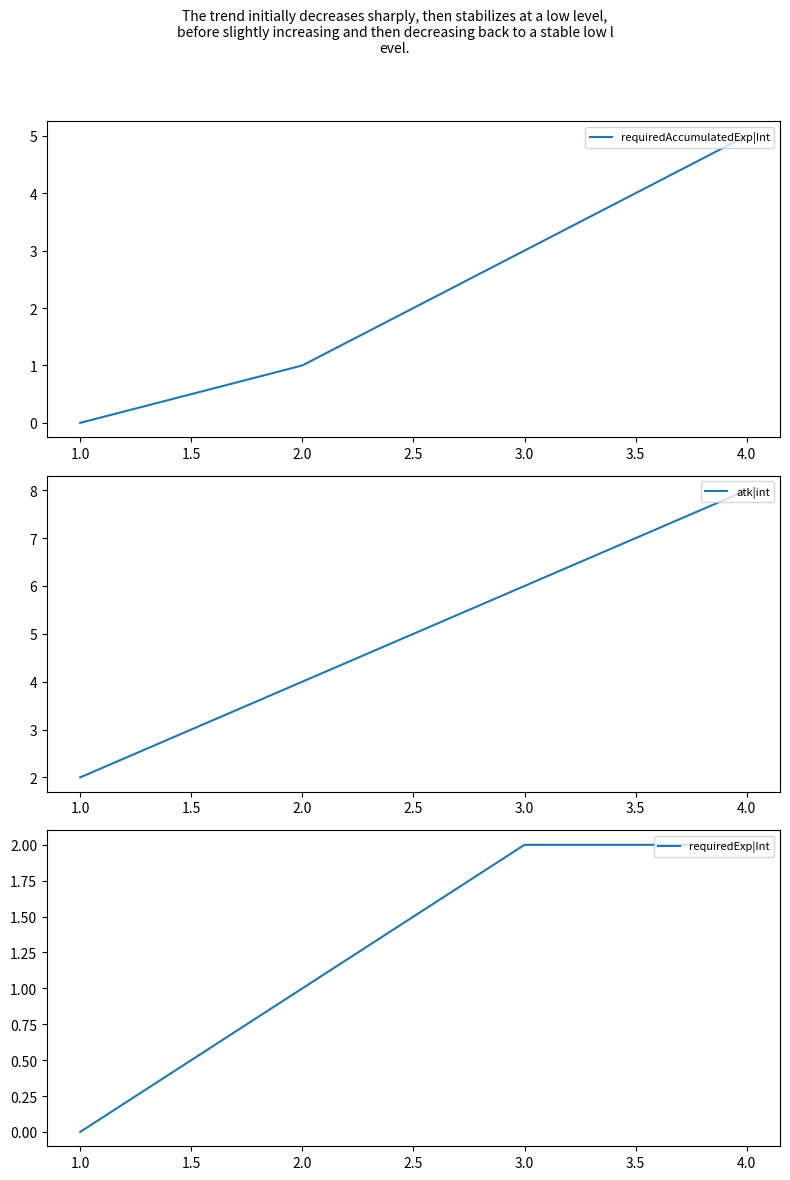

Reading left to right, what are all the values shown in this chart?

requiredAccumulatedExp|Int: 0	1	3	5
atk|int: 2	4	6	8
requiredExp|Int: 0	1	2	2